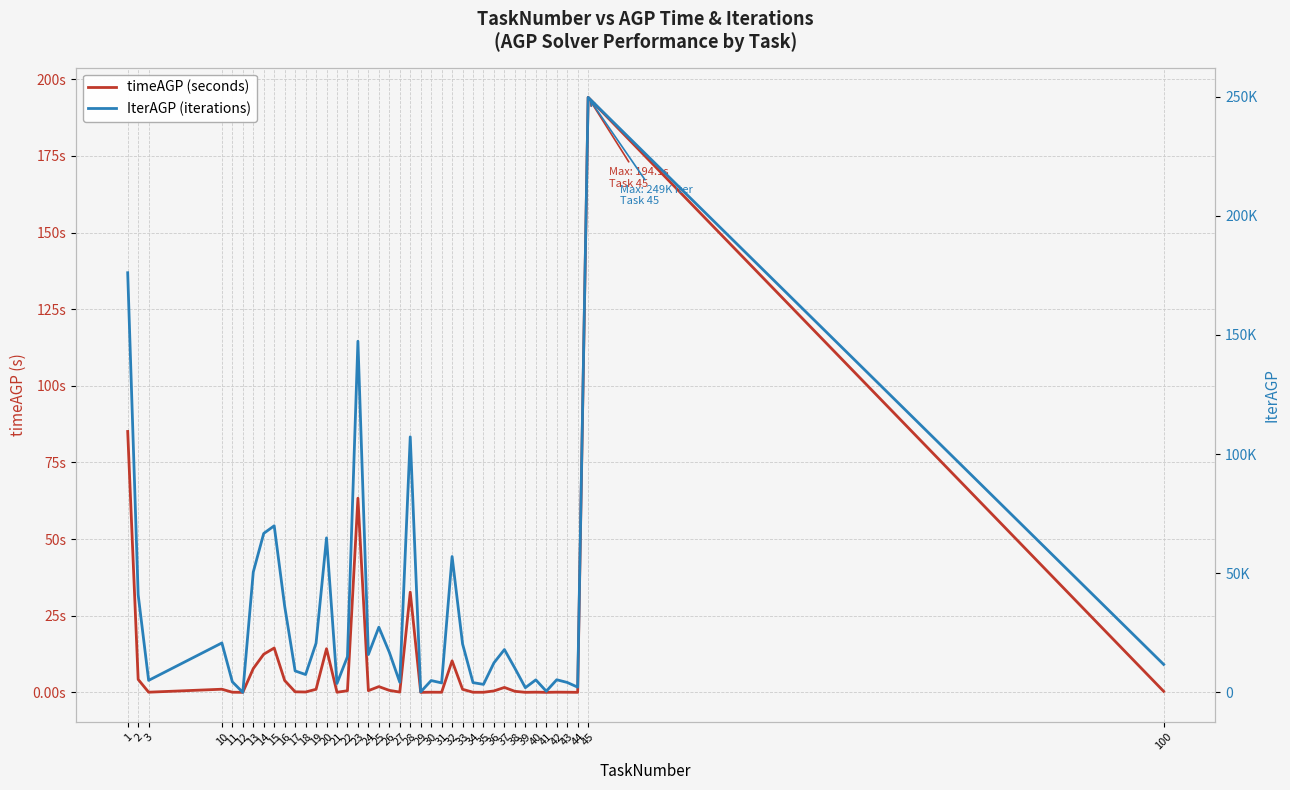

How many distinct data groups are displayed?

2